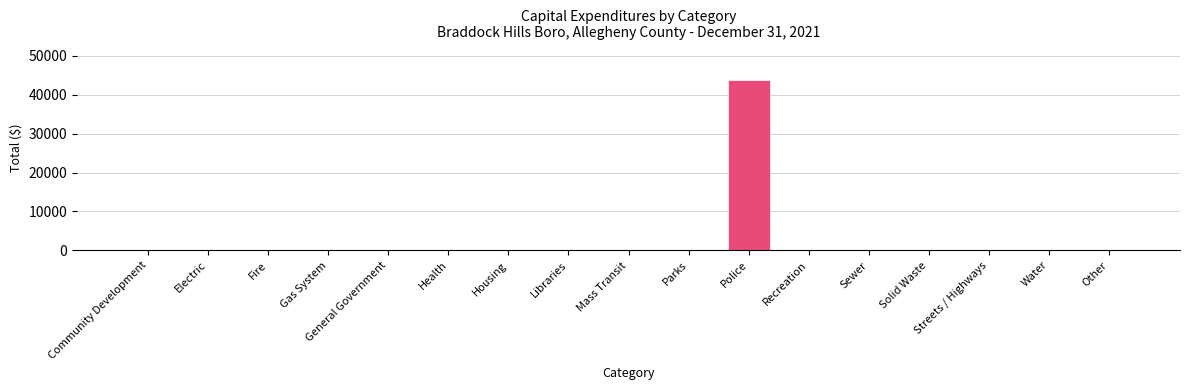

The chart shows a value of 0 at Other. True or false?

True